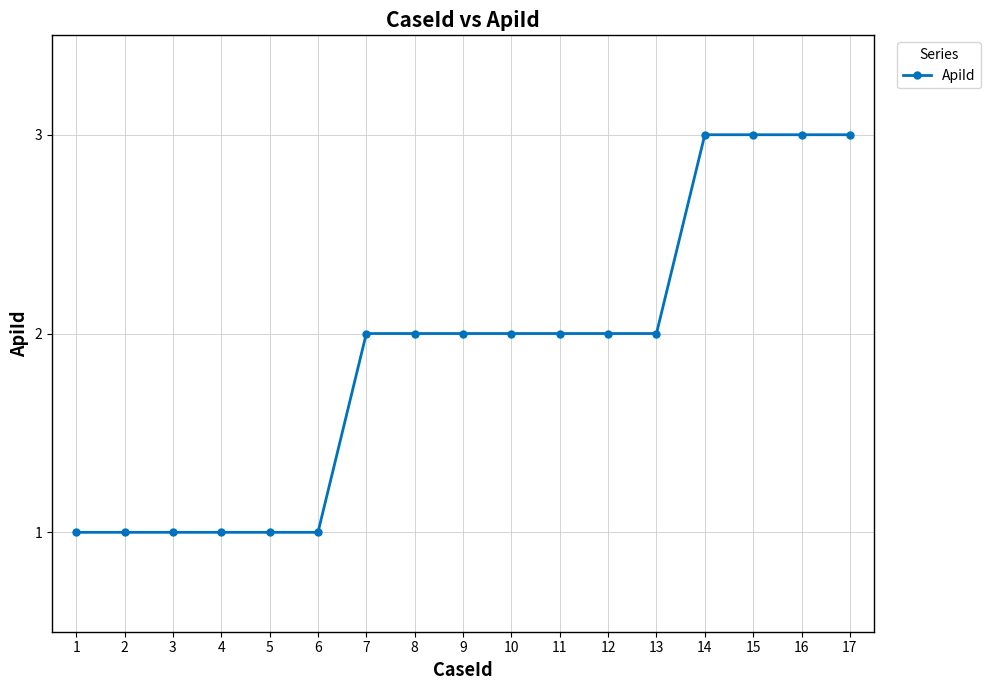

What is the average value?

2